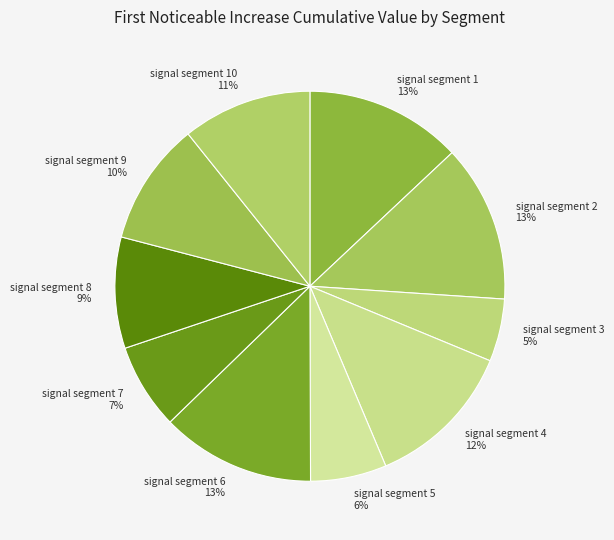

Combined, do signal segment 8 and signal segment 6 account for over 50%?

No